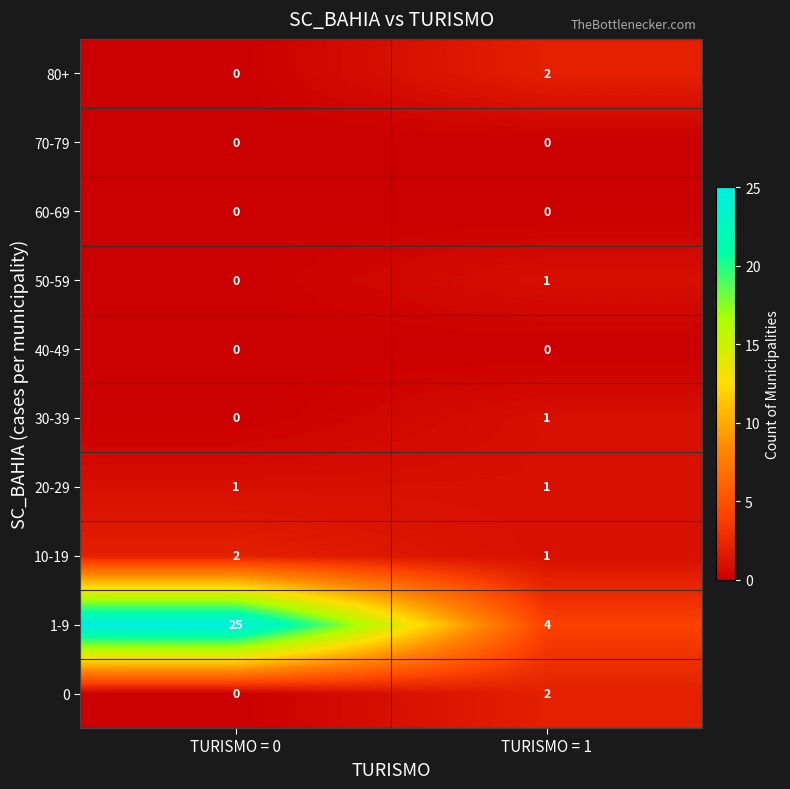

Reading left to right, extract all data points from this chart.

80+: TURISMO = 0=0	TURISMO = 1=2
70-79: TURISMO = 0=0	TURISMO = 1=0
60-69: TURISMO = 0=0	TURISMO = 1=0
50-59: TURISMO = 0=0	TURISMO = 1=1
40-49: TURISMO = 0=0	TURISMO = 1=0
30-39: TURISMO = 0=0	TURISMO = 1=1
20-29: TURISMO = 0=1	TURISMO = 1=1
10-19: TURISMO = 0=2	TURISMO = 1=1
1-9: TURISMO = 0=25	TURISMO = 1=4
0: TURISMO = 0=0	TURISMO = 1=2